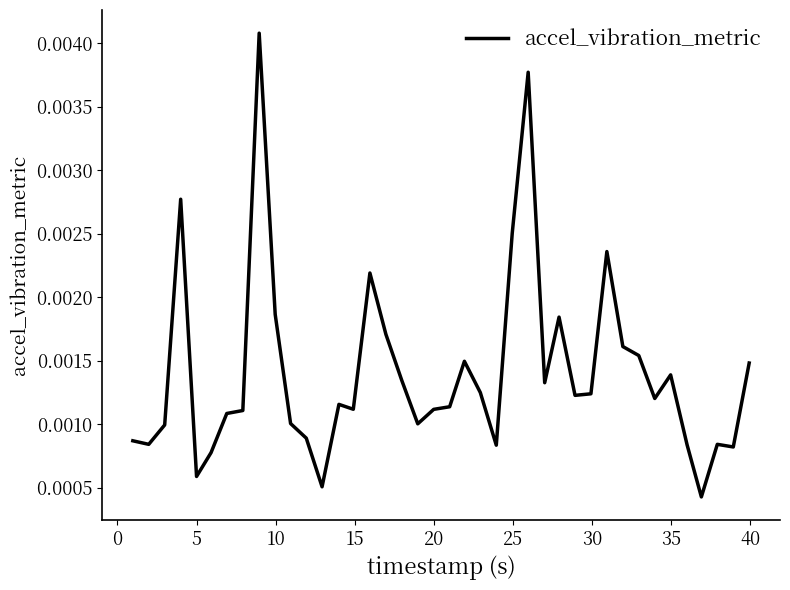

Is this an area chart (filled region under the line)?

No